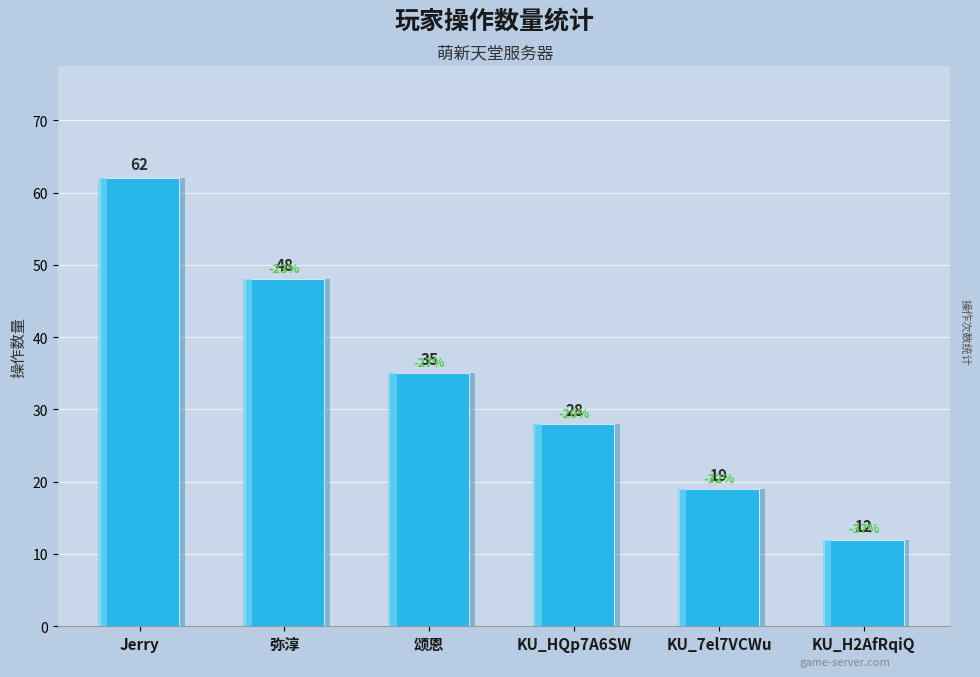

How many values exceed 35?

2